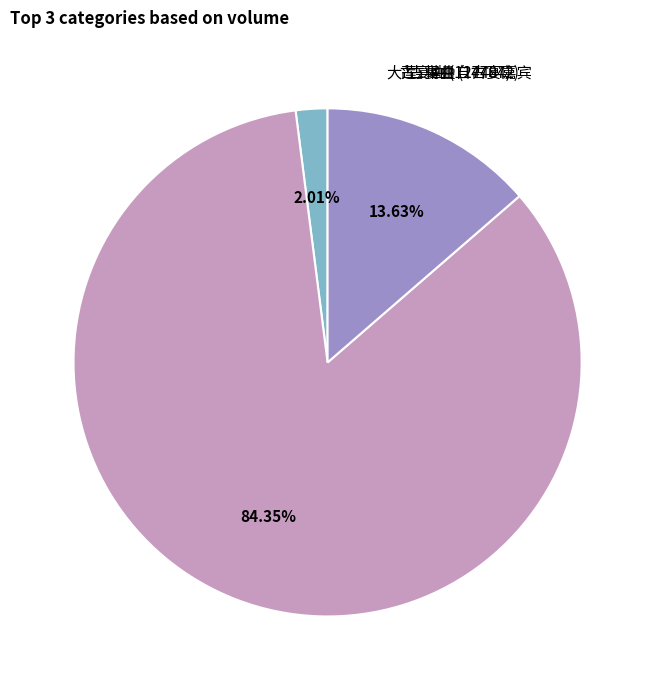

Which slice is the smallest?

古宴曲 (27404)